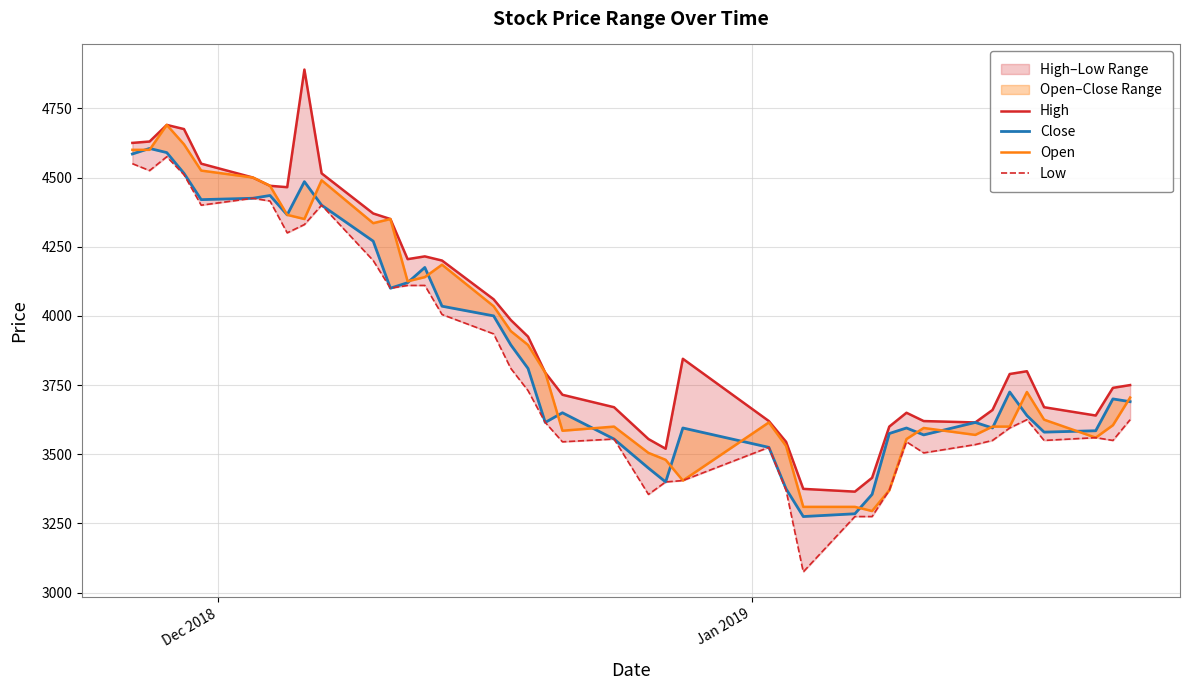

The value of Low at 9 is 2791. True or false?

False